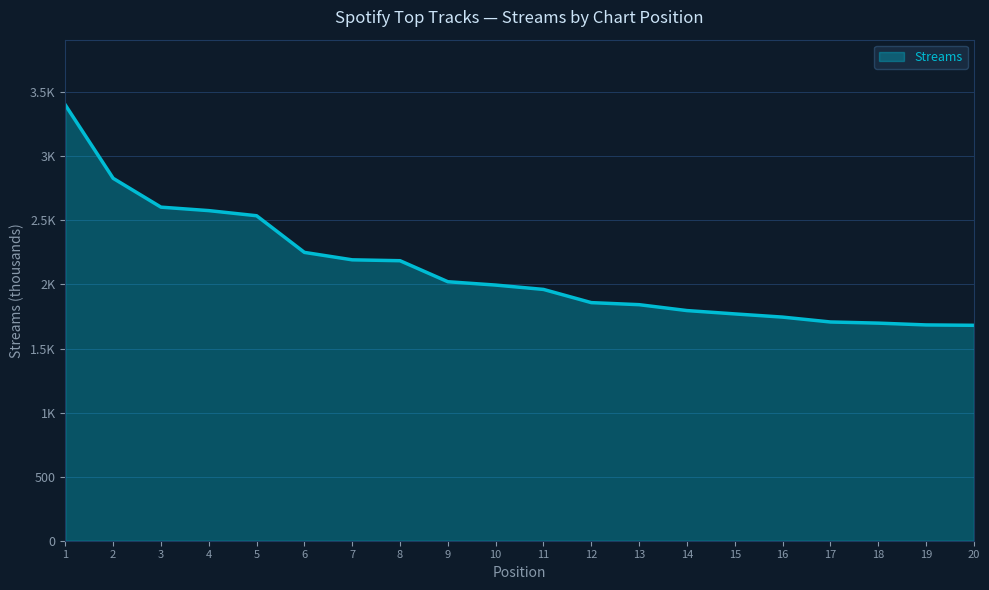

Which has a higher value, 1 or 20?

1